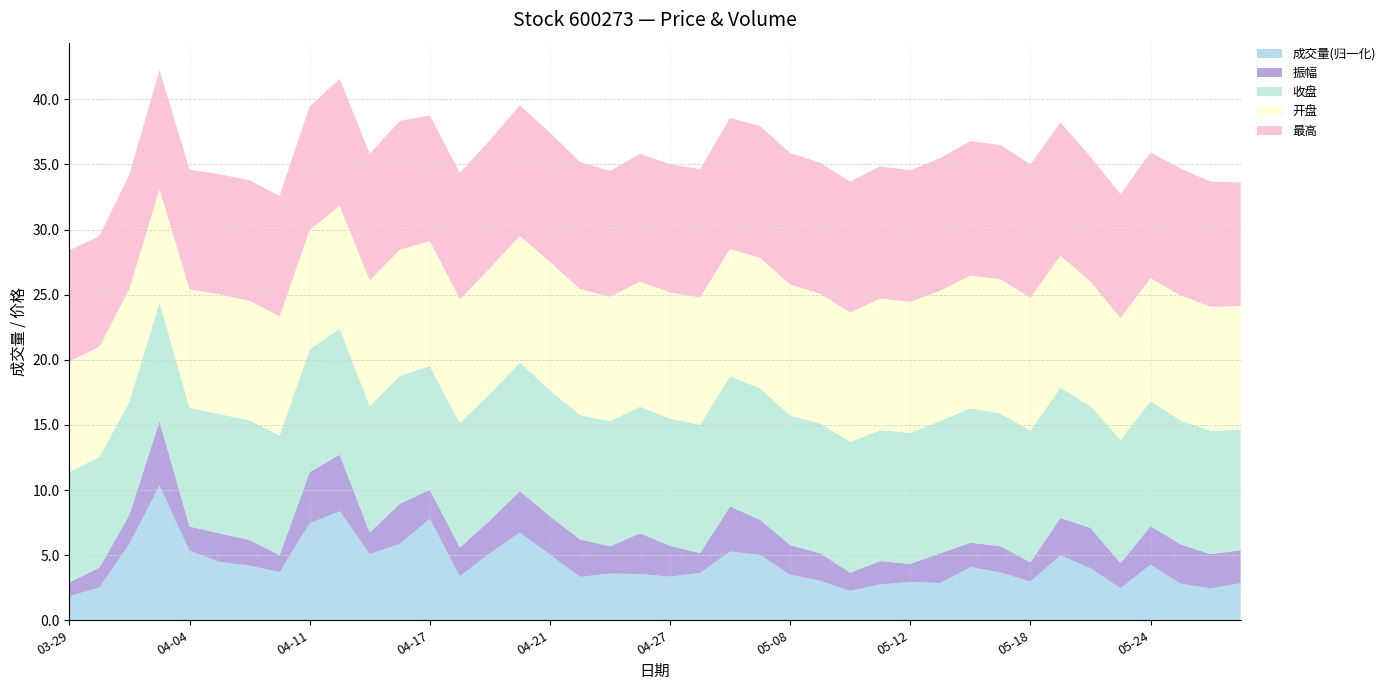

What is the highest value of the 成交量(归一化) series?

10.3